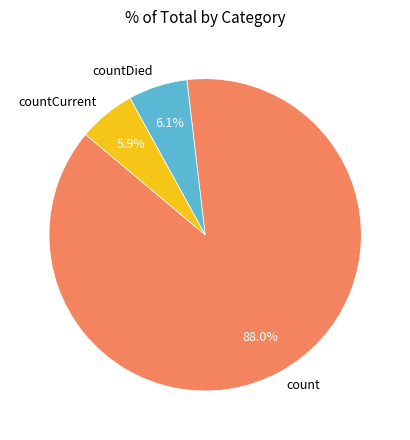

To the nearest percent, what is the difference between the largest and smallest slice percentages?

82%